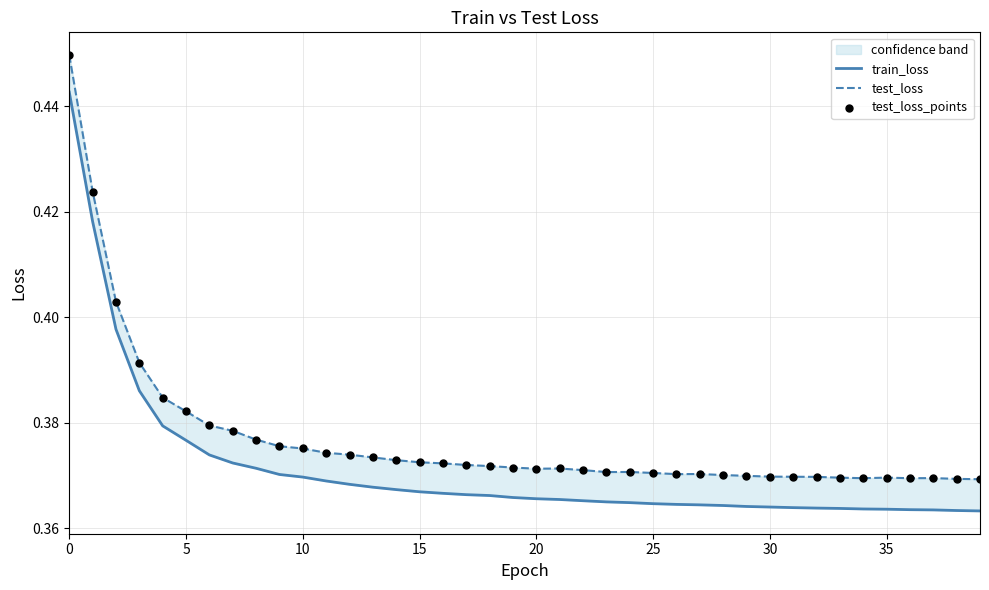

At how many categories does at least one series exceed 0?

40